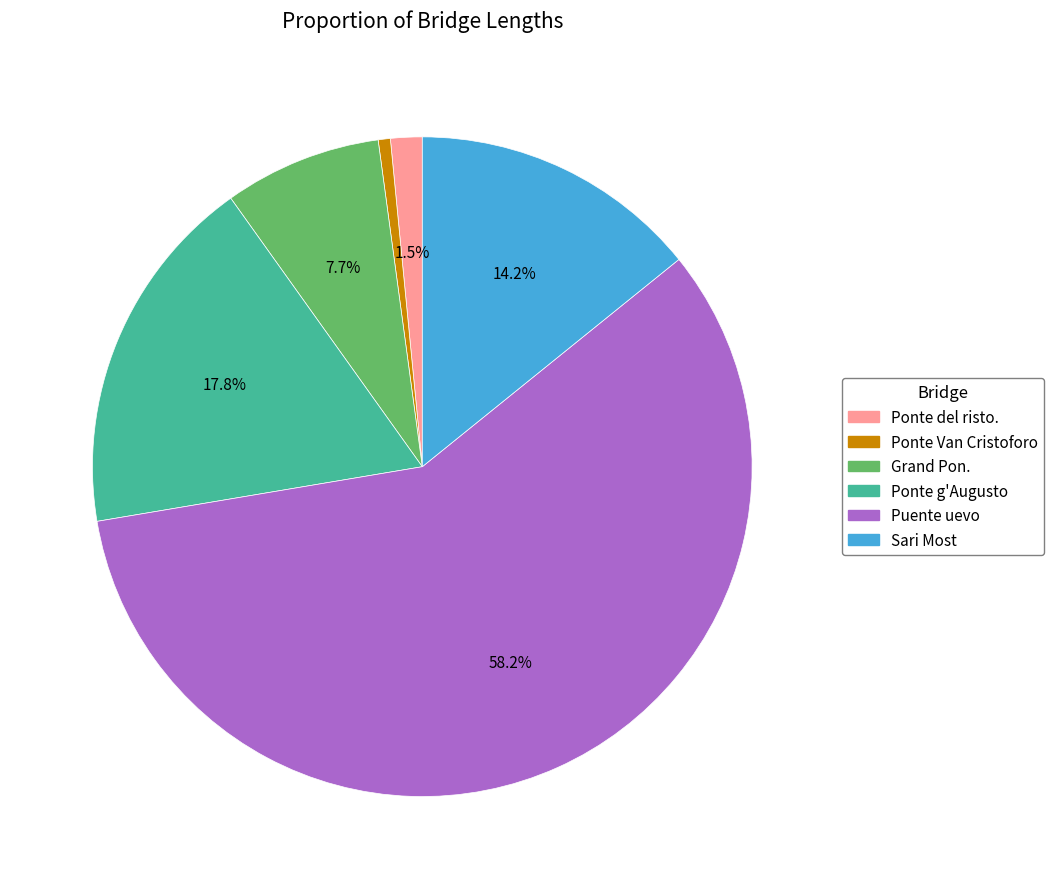

Is it true that Grand Pon. is 8% of the pie?

True